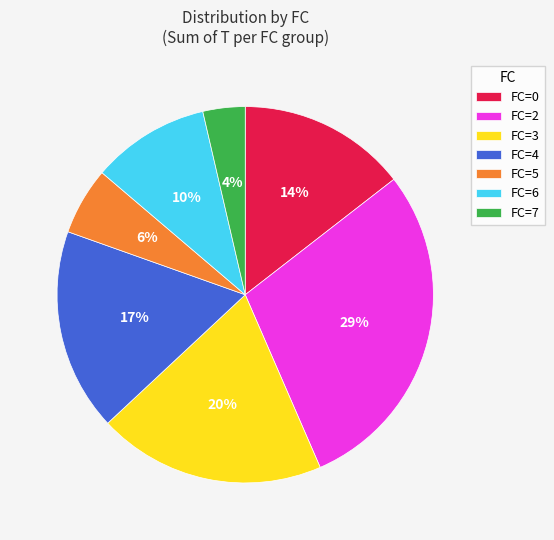

Do FC=5 and FC=3 together represent more than half of the pie?

No